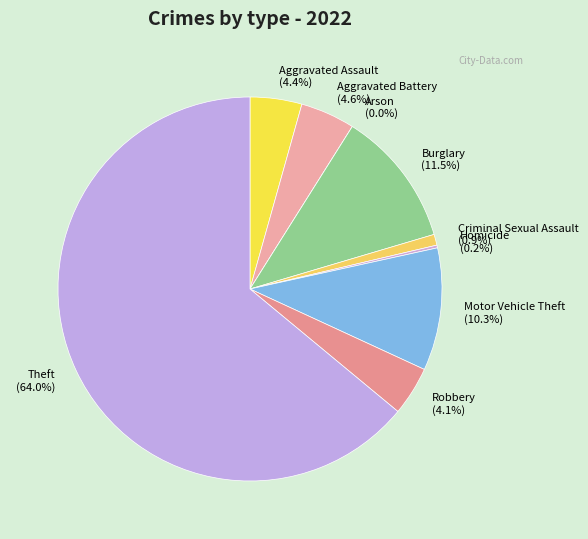

To the nearest percent, what percentage of the pie is Theft?

64%